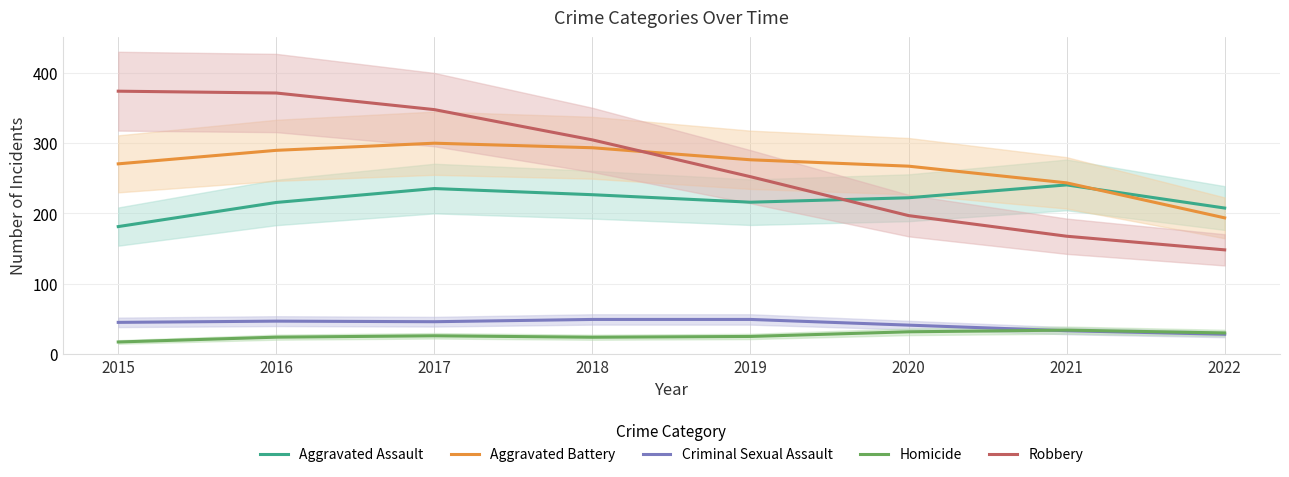

What is the difference between the maximum and minimum values in the Aggravated Battery series?

106.2